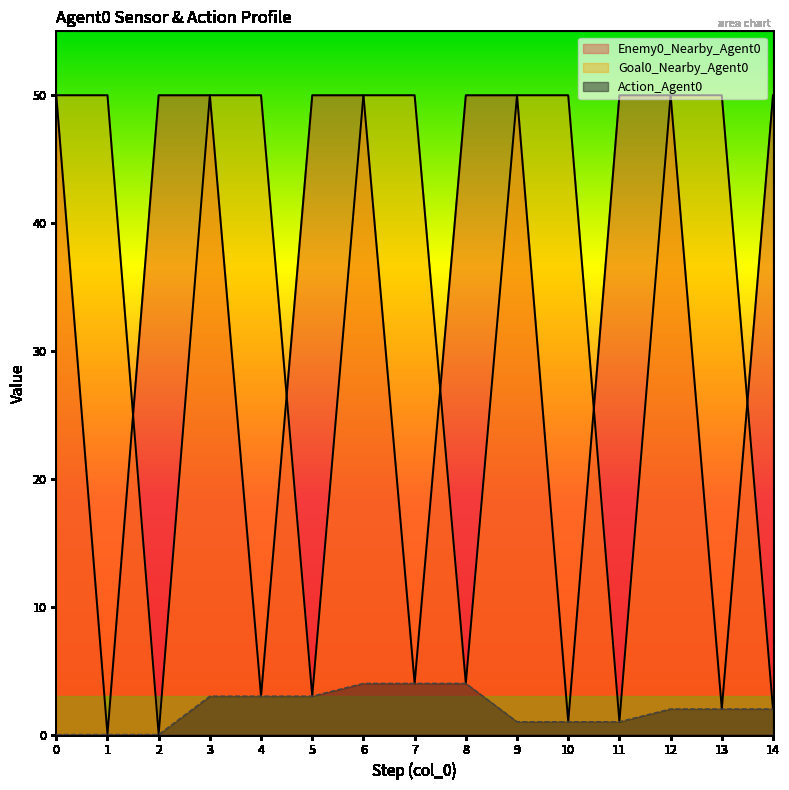

Which series changed the most between 8 and 12?

Goal0_Nearby_Agent0